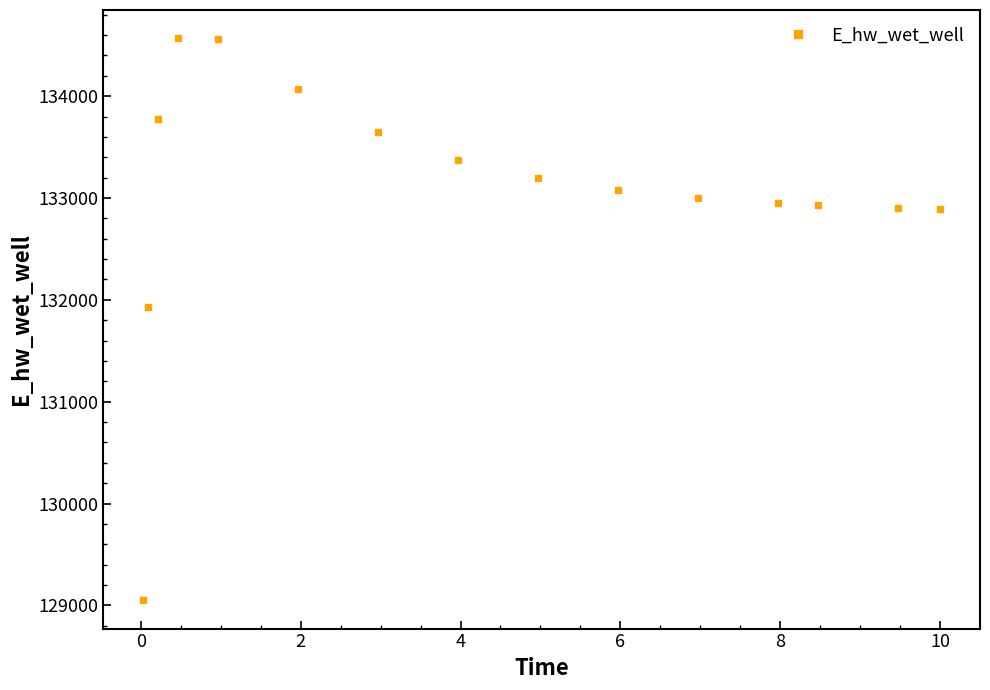

What is the sum of all values?

1995910.2